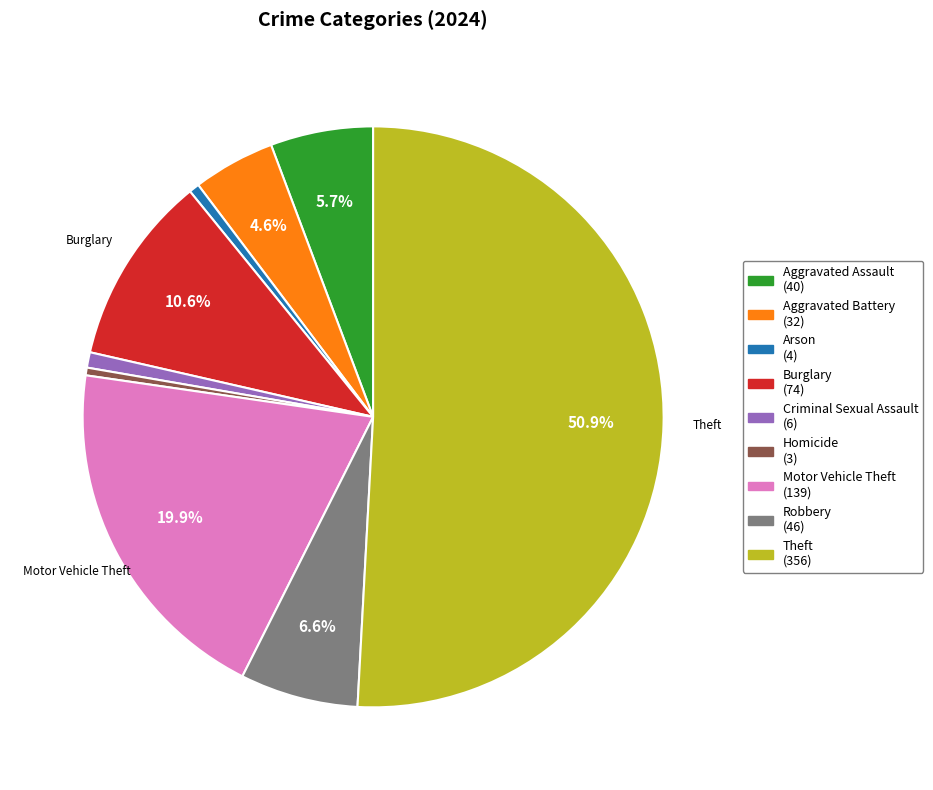

Count the number of slices in the pie.

9